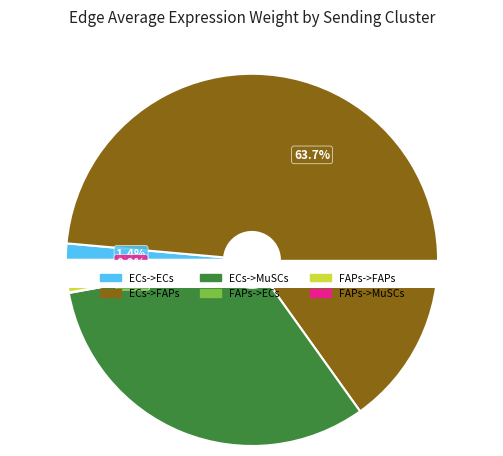

To the nearest percent, what is the difference between the largest and smallest slice percentages?

64%